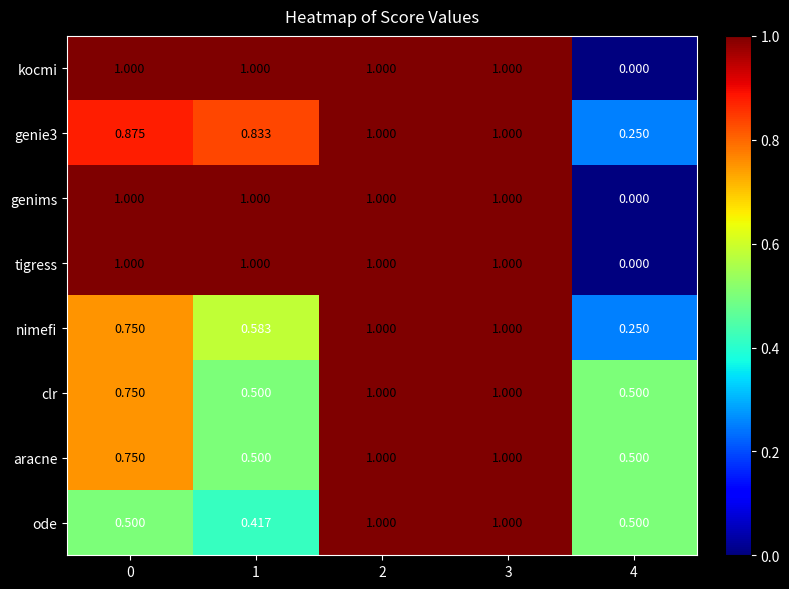

Which series changed the most between 1 and 3?

ode